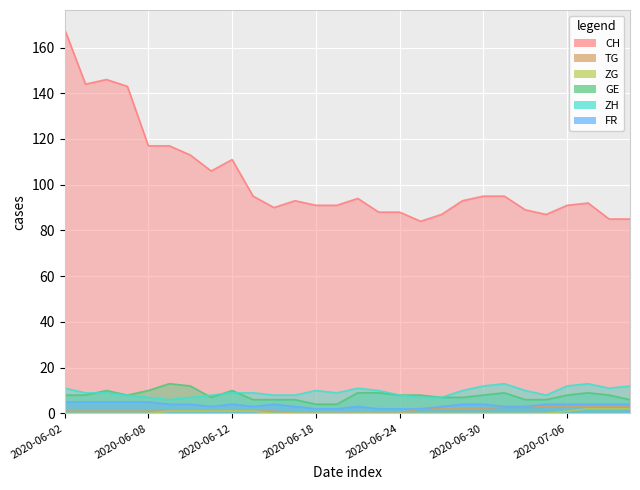

What is the average value of the CH series?

103